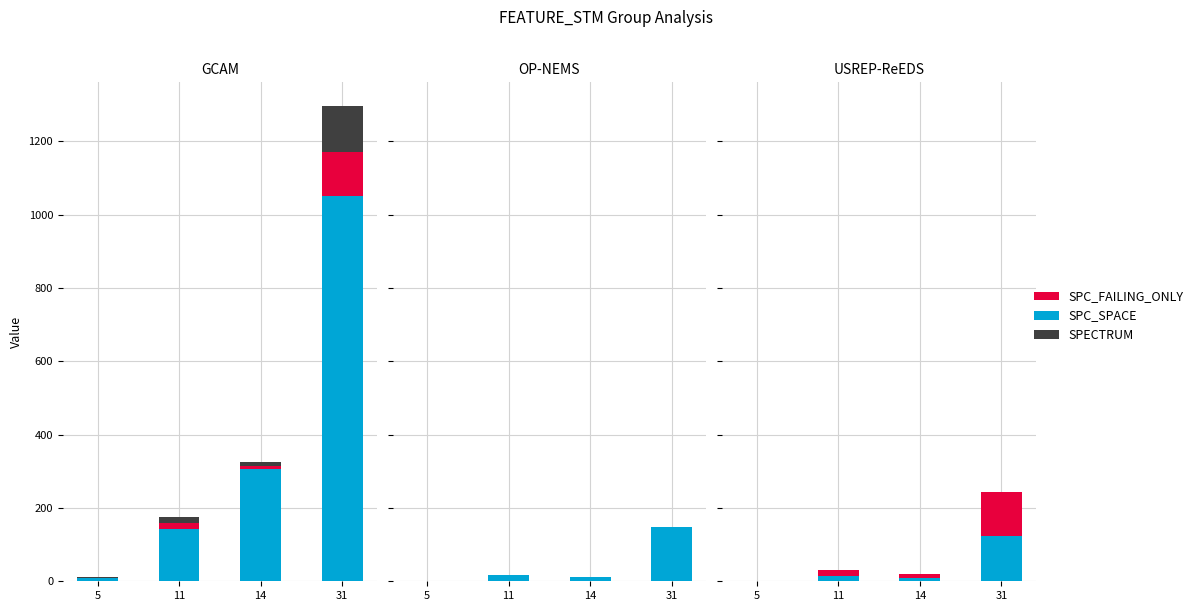

Which series has the largest range (max minus min)?

SPC_SPACE